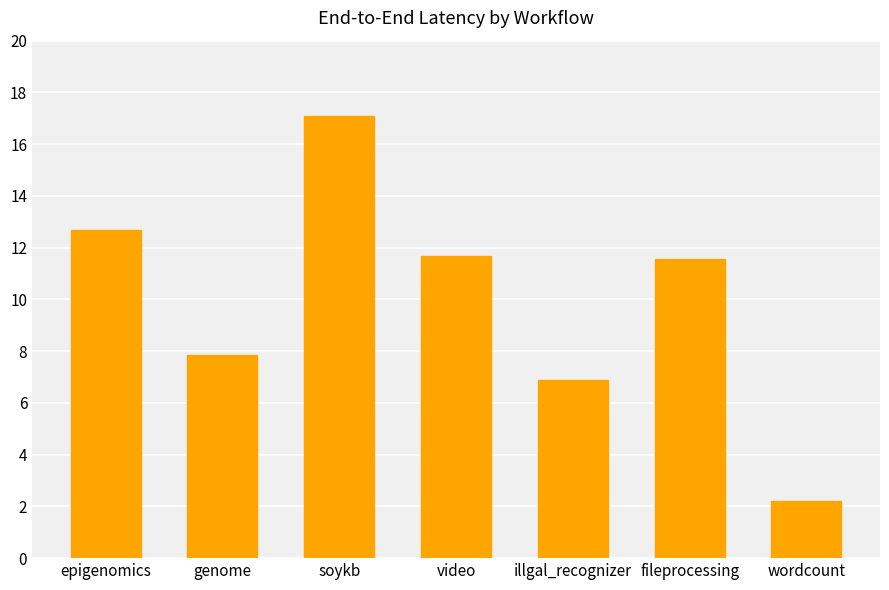

Are the bars grouped side by side (vs. stacked)?

No